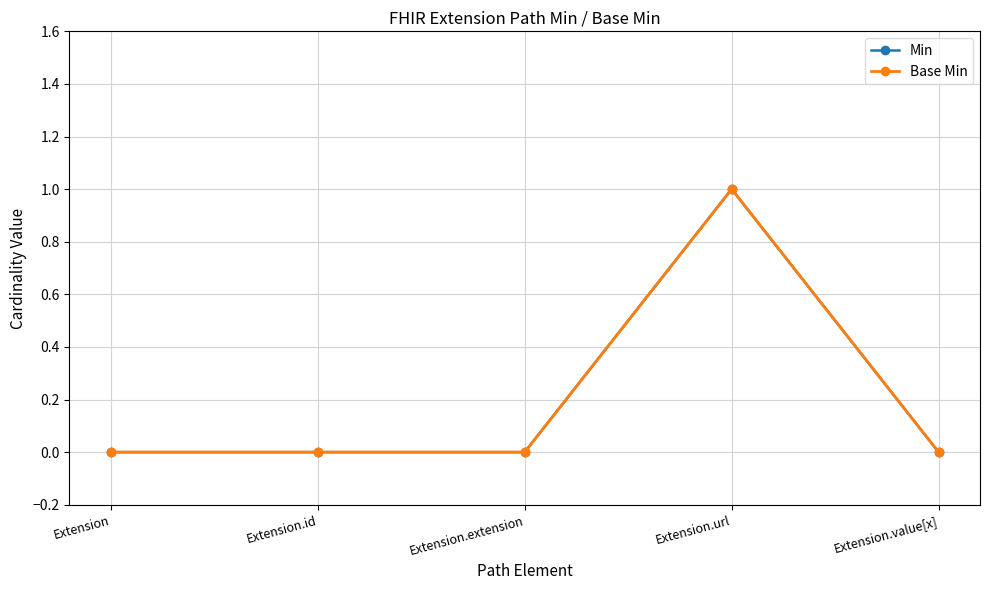

Is this an area chart (filled region under the line)?

No